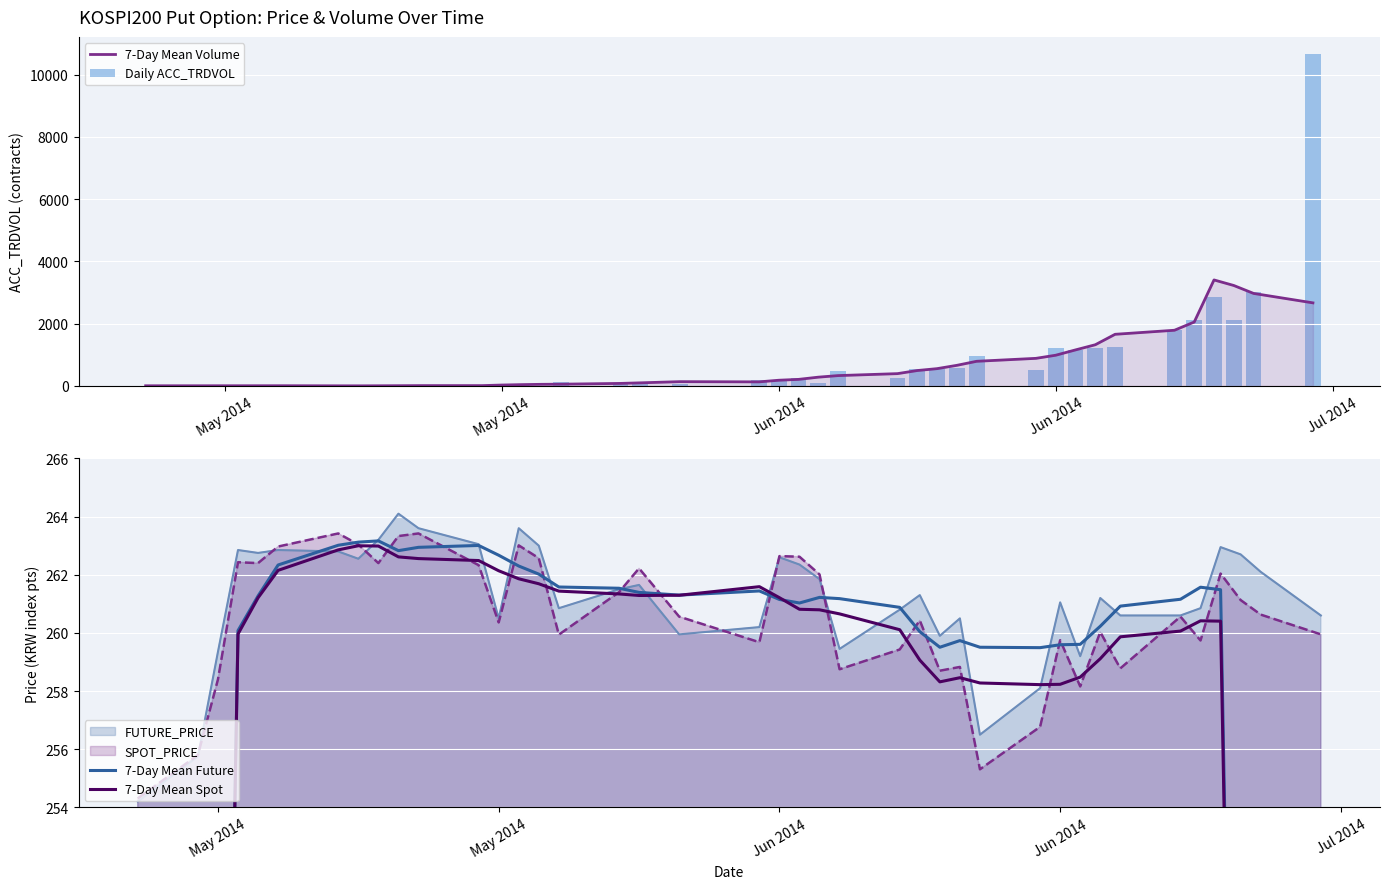

Is it true that 7-Day Mean Future equals 135.0 at 25?

False